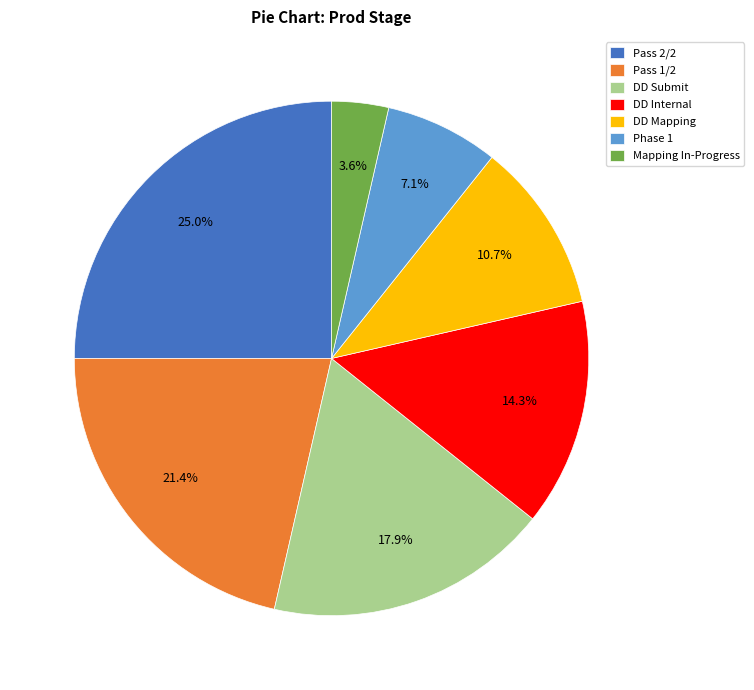

What portion of the pie excludes Pass 1/2?

78.6%